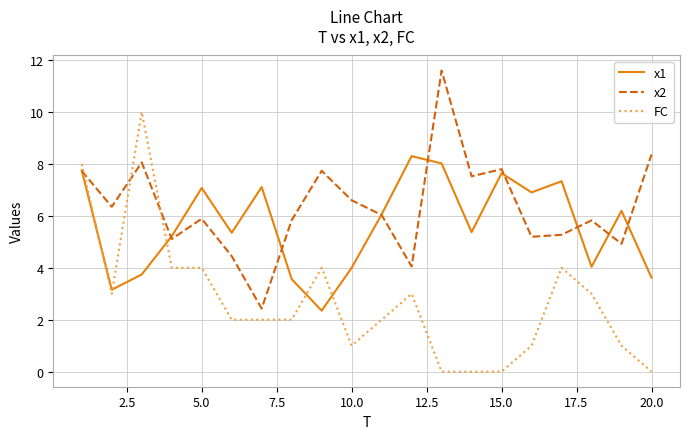

Which series has the largest total across all categories?

x2